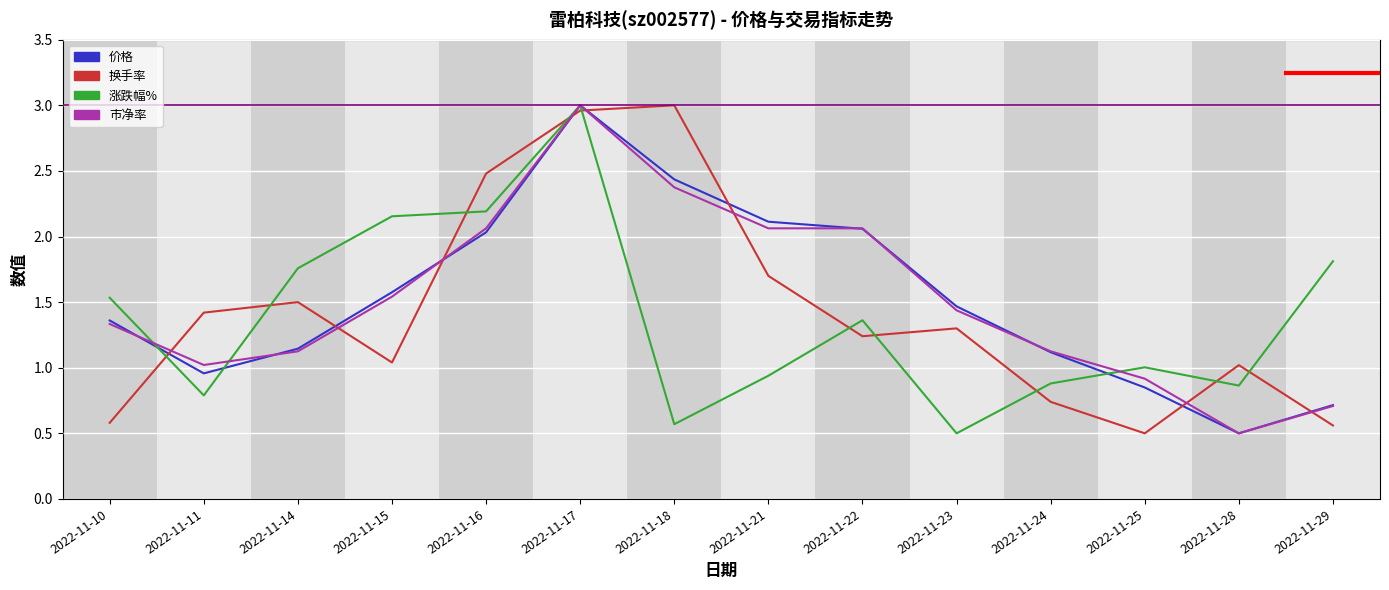

What are all the series names shown in the legend?

价格, 换手率, 涨跌幅%, 市净率